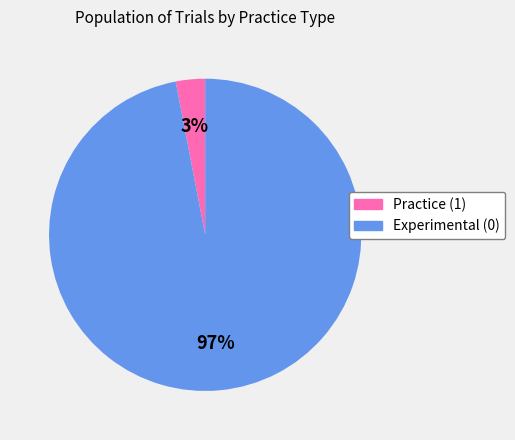

Combined, do Experimental (0) and Practice (1) account for over 50%?

Yes